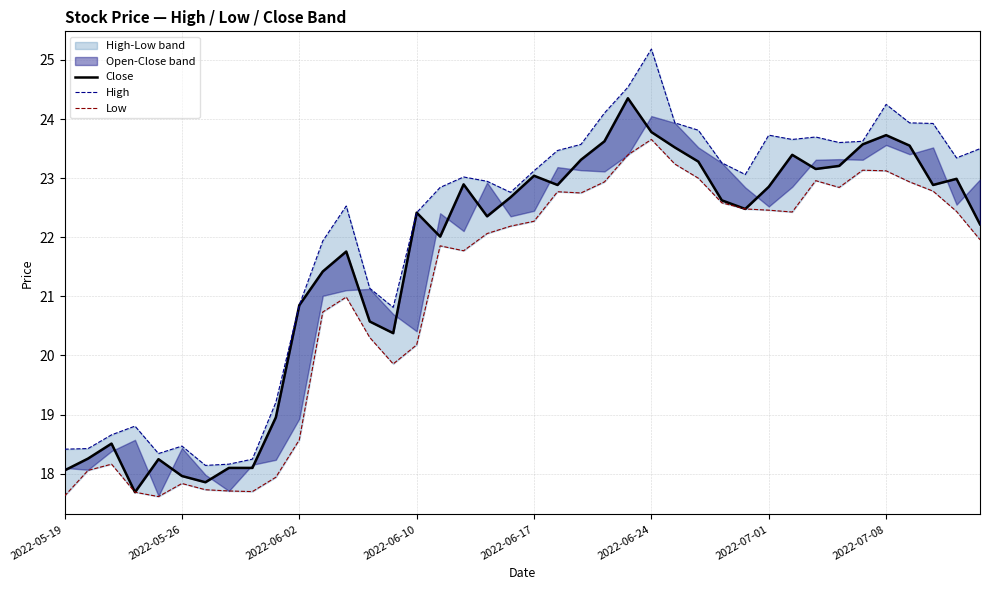

Reading left to right, list all the values displayed in this chart.

Close: 18.1	18.3	18.5	17.7	18.2	18.0	17.9	18.1	18.1	19.0	20.9	21.4	21.8	20.6	20.4	22.4	22.0	22.9	22.4	22.7	23.0	22.9	23.3	23.6	24.4	23.8	23.5	23.3	22.6	22.5	22.9	23.4	23.2	23.2	23.6	23.7	23.6	22.9	23.0	22.2
High: 18.4	18.4	18.7	18.8	18.3	18.5	18.1	18.2	18.2	19.2	20.9	21.9	22.5	21.1	20.8	22.4	22.8	23.0	22.9	22.8	23.1	23.5	23.6	24.1	24.5	25.2	23.9	23.8	23.3	23.1	23.7	23.7	23.7	23.6	23.6	24.2	23.9	23.9	23.3	23.5
Low: 17.6	18.1	18.2	17.7	17.6	17.8	17.7	17.7	17.7	17.9	18.6	20.7	21.0	20.3	19.9	20.2	21.9	21.8	22.1	22.2	22.3	22.8	22.7	22.9	23.4	23.7	23.2	23.0	22.6	22.5	22.5	22.4	23.0	22.8	23.1	23.1	22.9	22.8	22.4	22.0